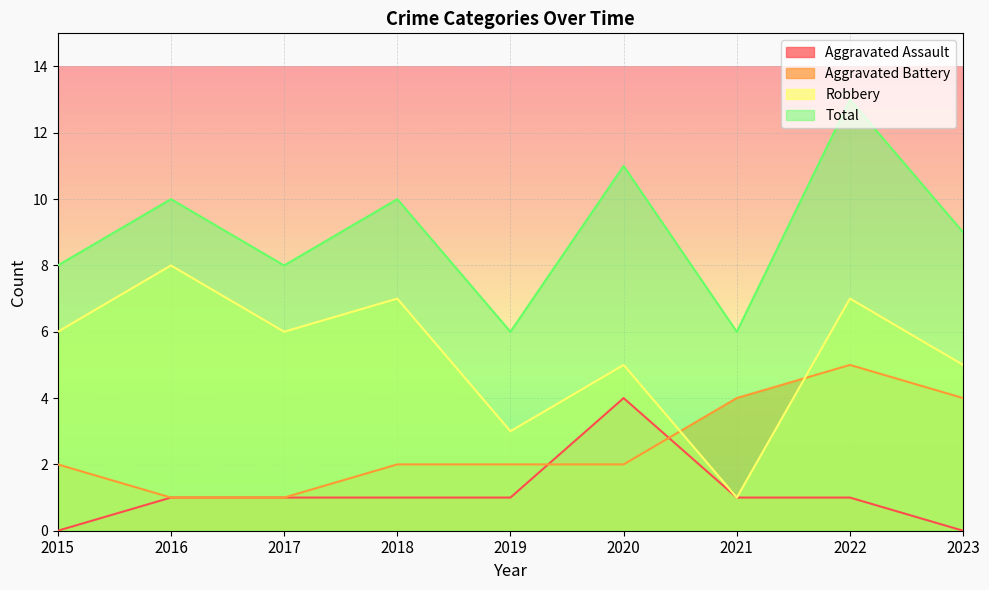

How many values in the Total series are below 9?

4